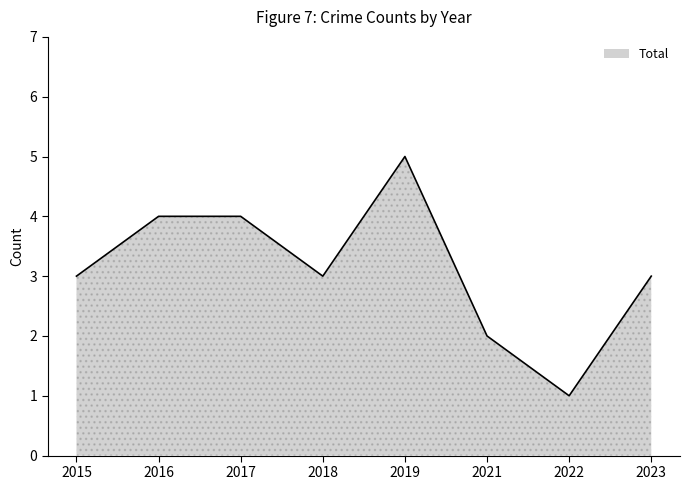

How many lines are shown in the chart?

1